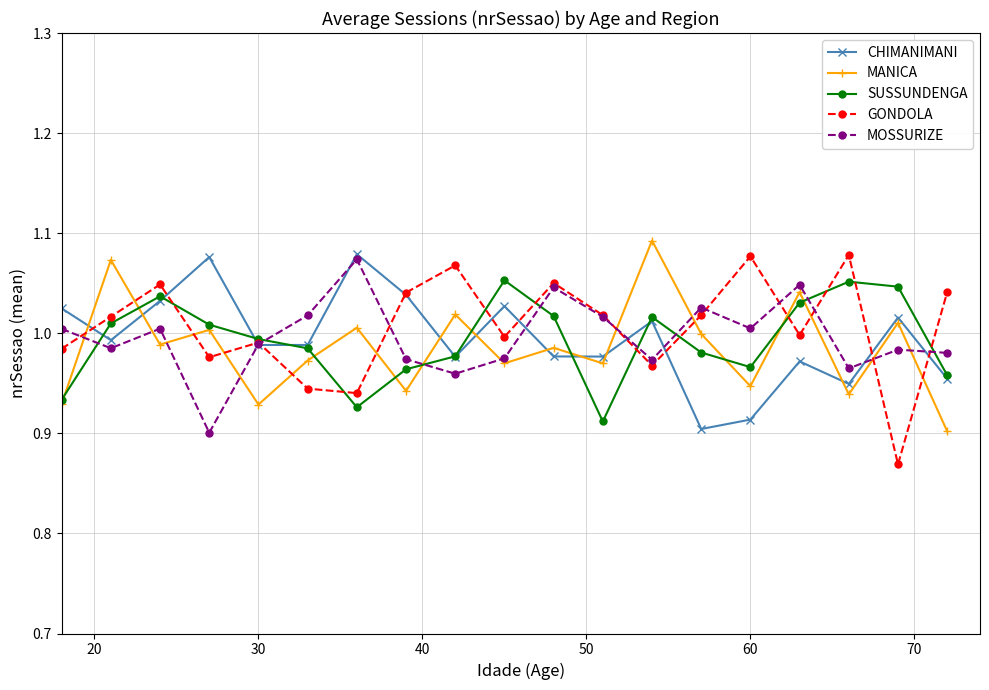

What are all the series names shown in the legend?

CHIMANIMANI, MANICA, SUSSUNDENGA, GONDOLA, MOSSURIZE